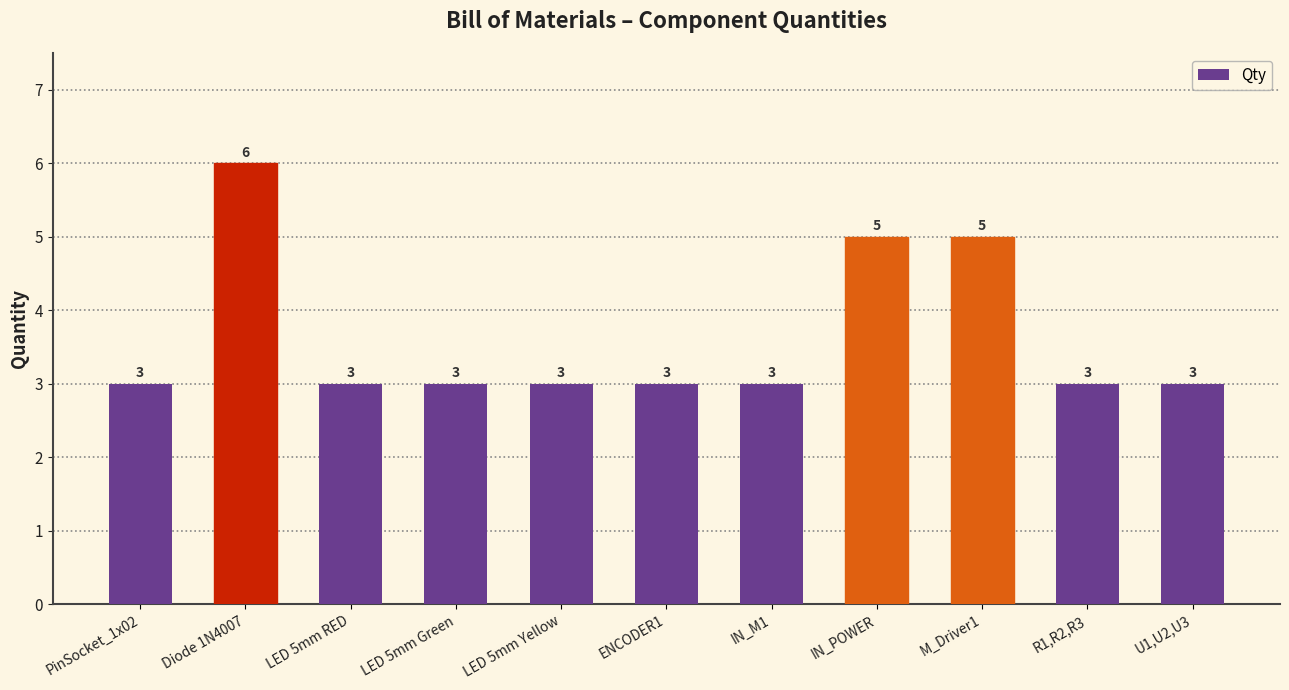

Is it true that the value at IN_M1 is 3?

True